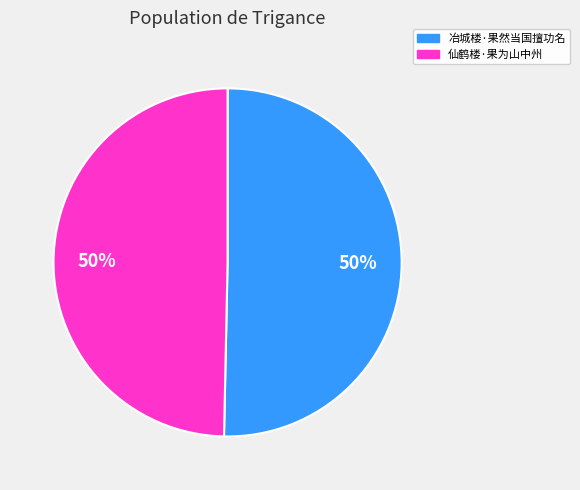

Is the sum of 仙鹤楼·果为山中州 and 冶城楼·果然当国擅功名 greater than half?

Yes